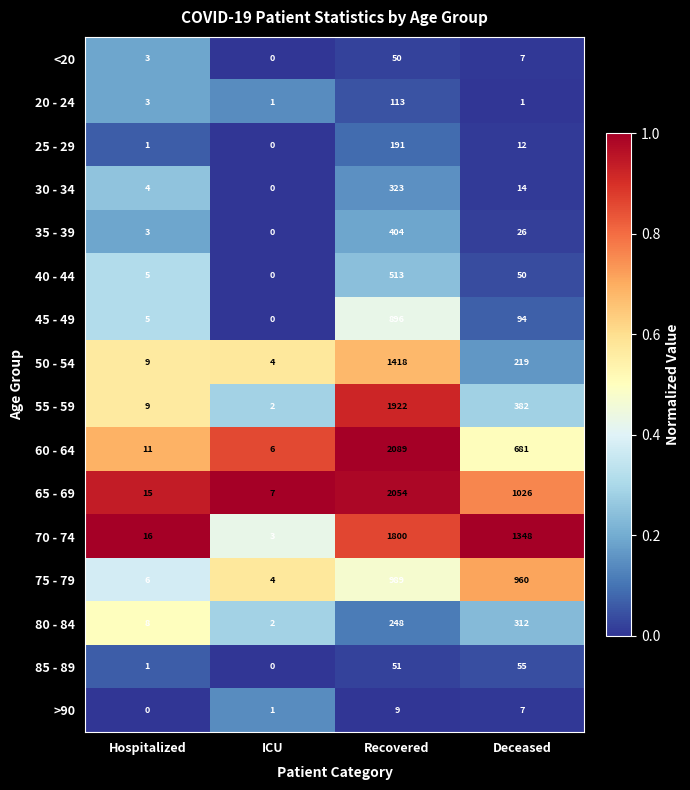

What is the spread (max minus min) of values at Recovered?

2080